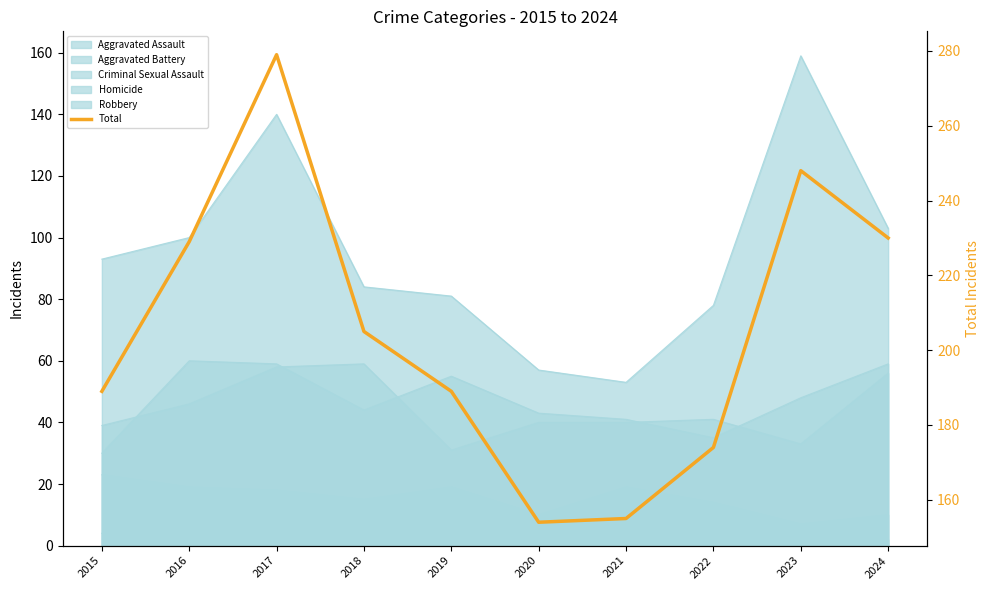

Reading left to right, list all the values displayed in this chart.

2015=189	2016=229	2017=279	2018=205	2019=189	2020=154	2021=155	2022=174	2023=248	2024=230